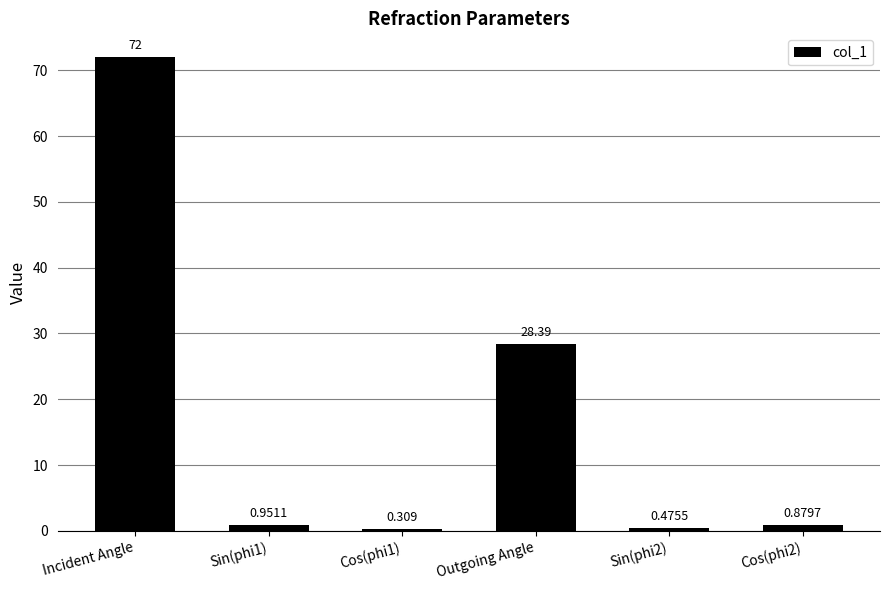

What is the average value?

17.2